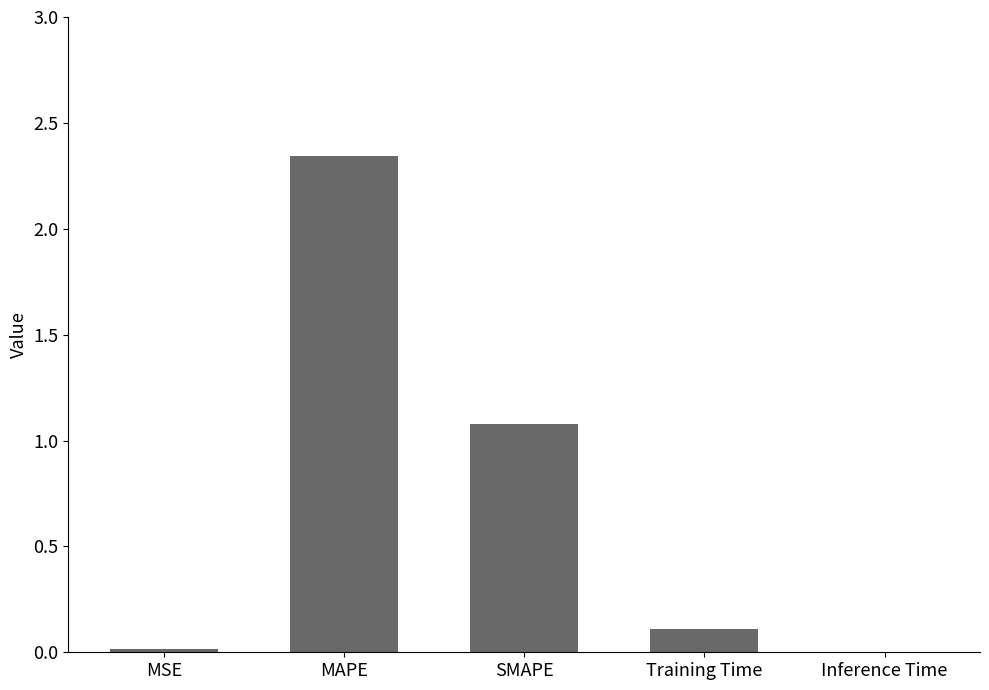

What is the average value?

0.7